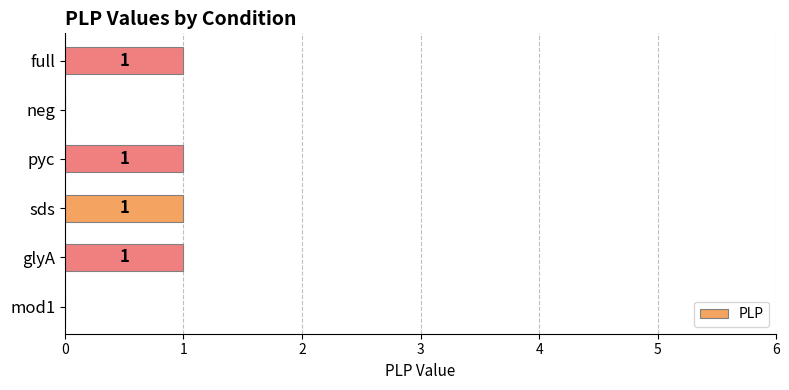

True or false: the data shows 2 at full.

False